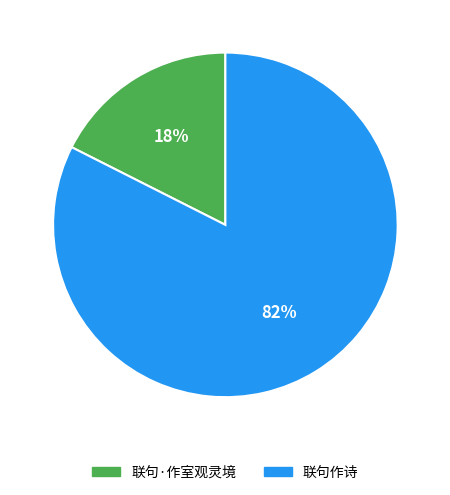

Combined, do 联句作诗 and 联句·作室观灵境 account for over 50%?

Yes